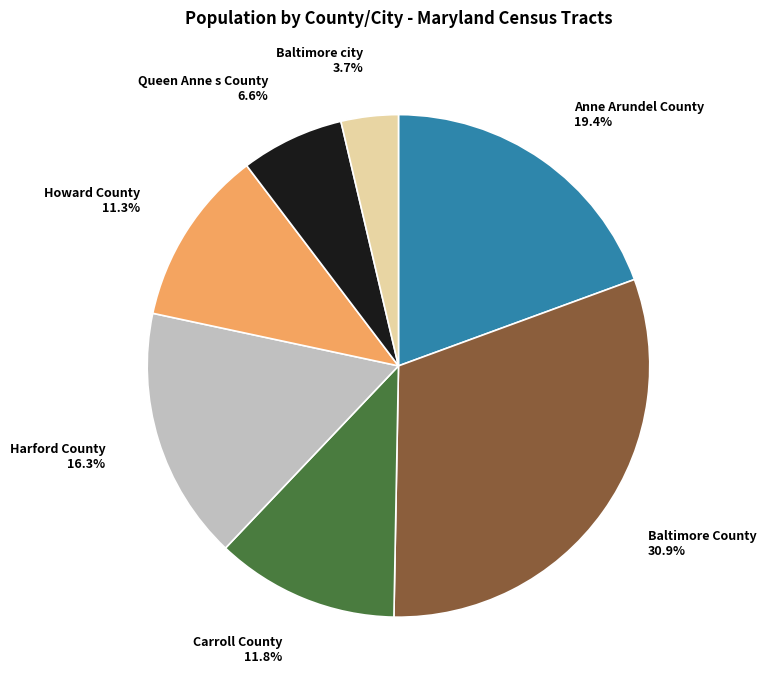

To the nearest percent, what is the average slice percentage?

14%